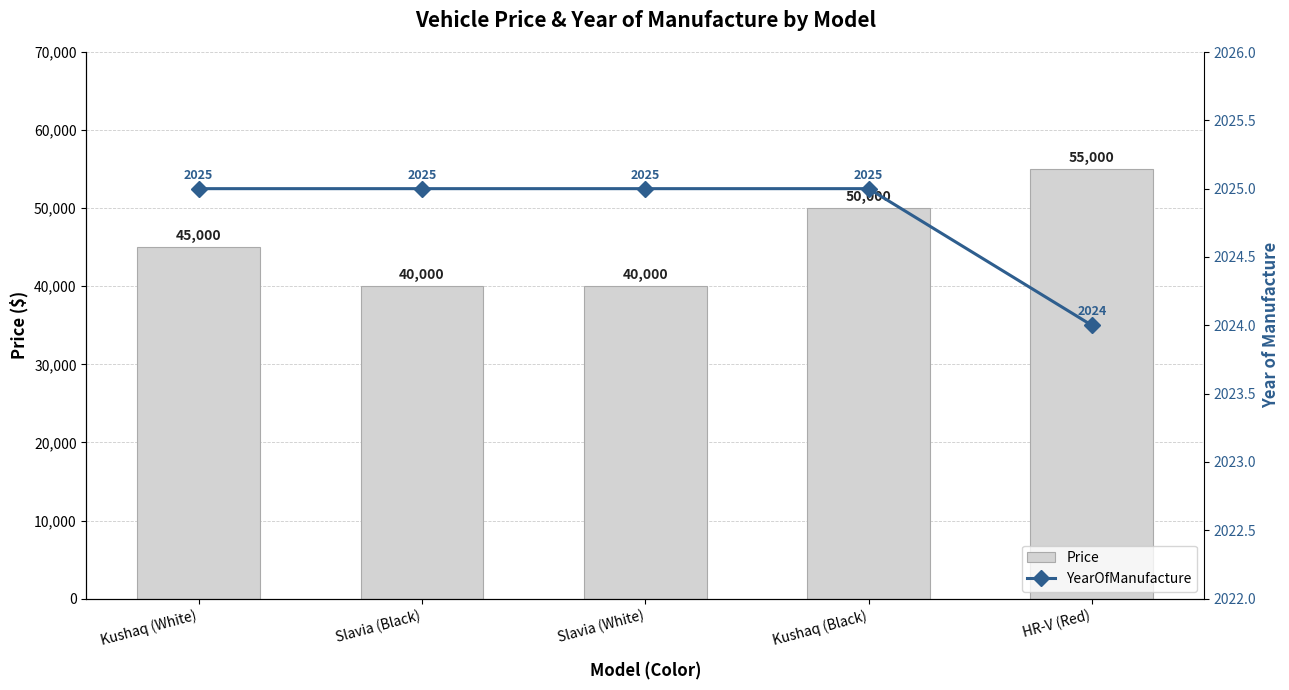

What position from the right is Slavia (Black)?

4